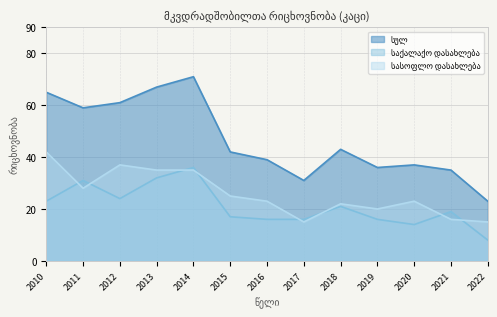

What is the difference between the second highest and minimum values in the საქალაქო დასახლება series?

24